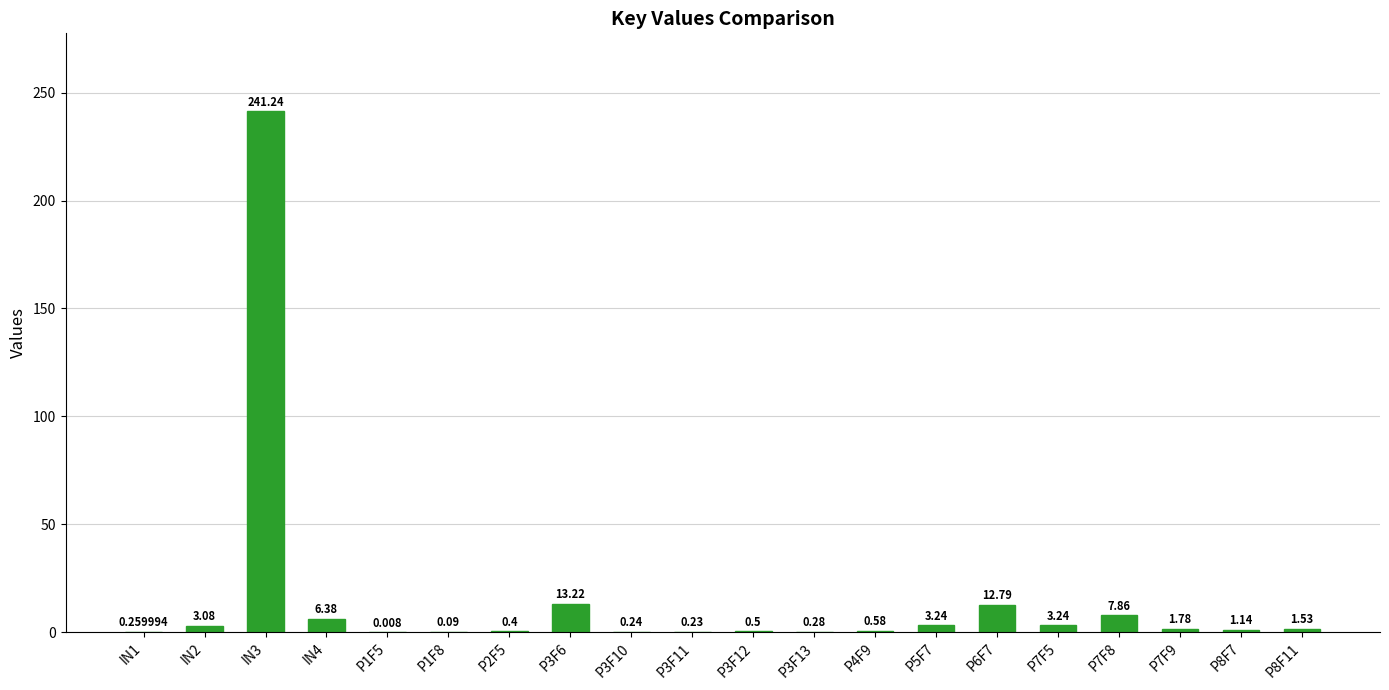

The chart shows a value of 1.8 at P7F9. True or false?

True